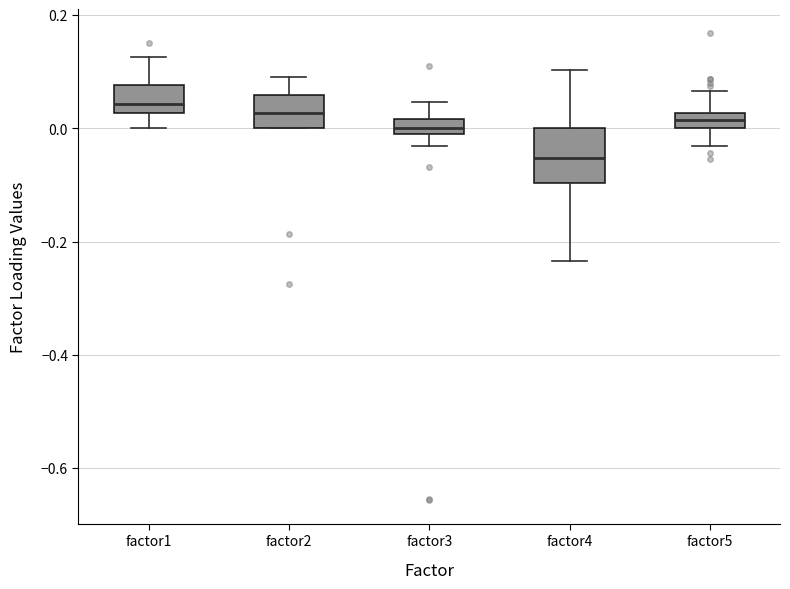

Where is the upper edge of the box for factor2 on the y-axis? The values are not printed on the chart, so give them approximately, as read against the axis.

0.06